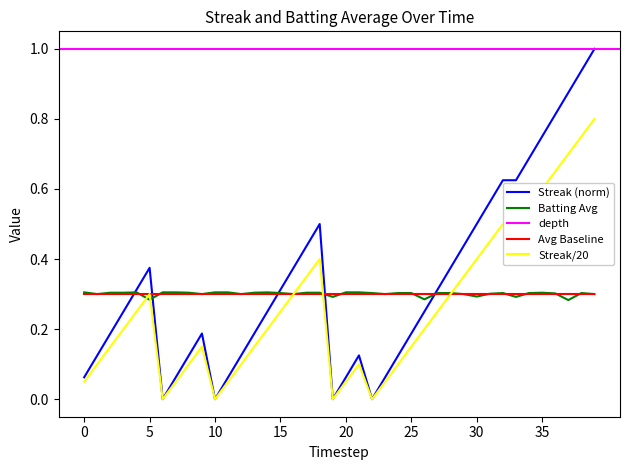

How many intersections are there between Avg Baseline and Streak (norm)?

5